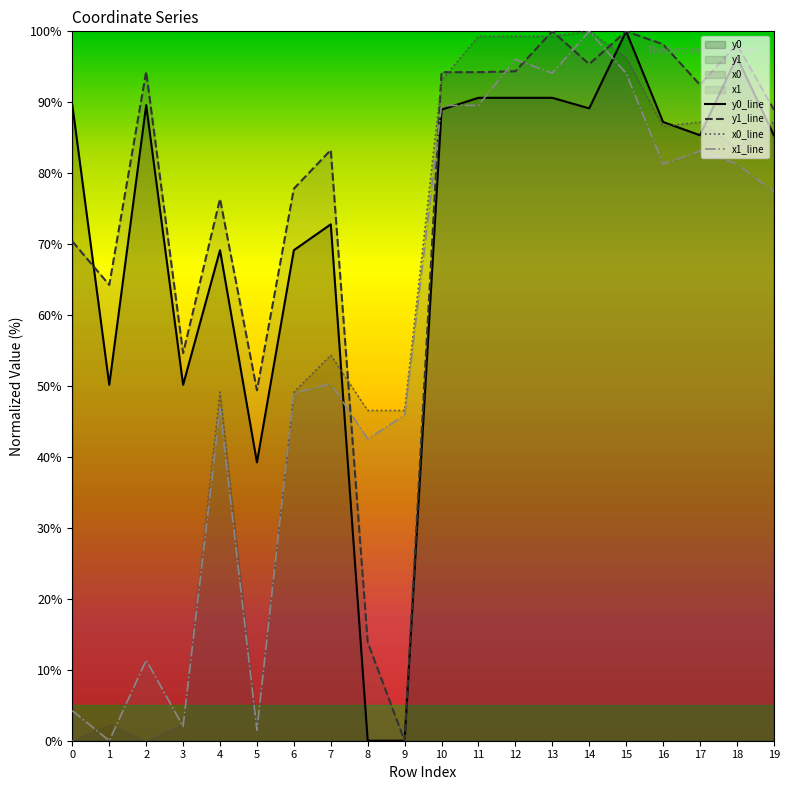

How many values in the y1 series are below 92?

10